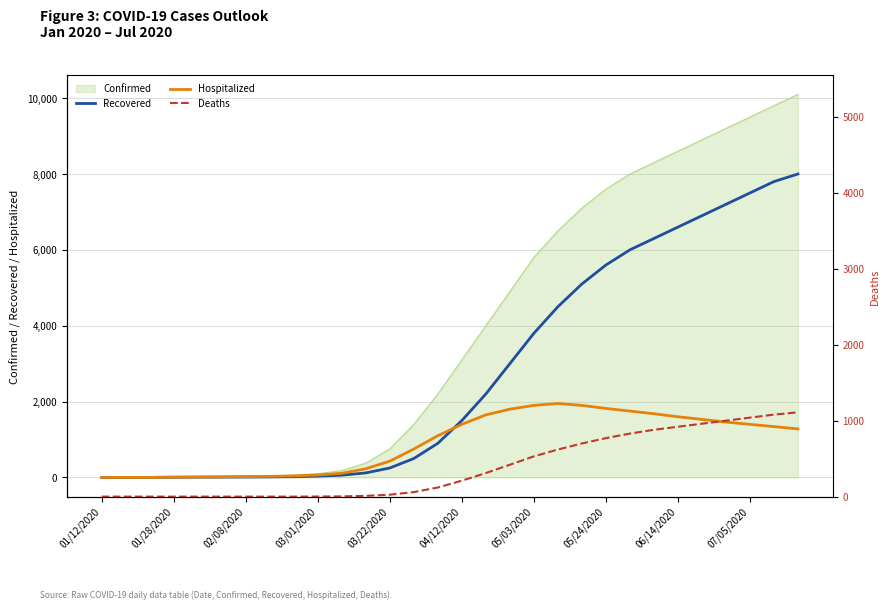

Is the value of Hospitalized at 14 greater than the value of Deaths at 28?

Yes